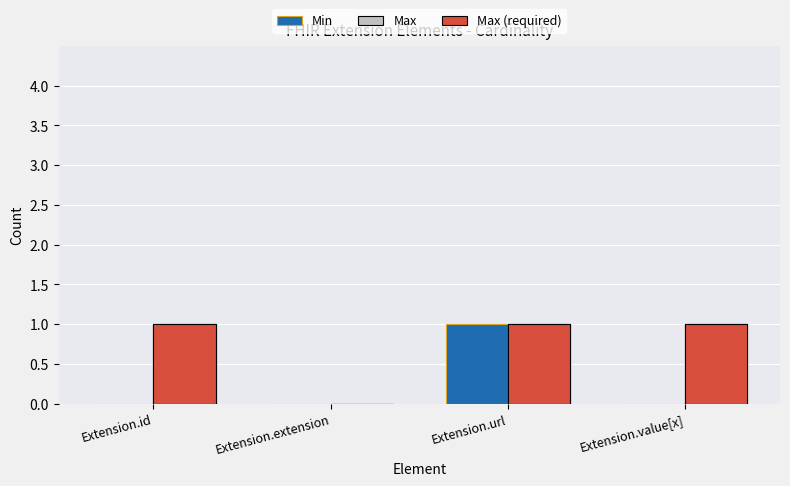

At which category is the sum across all series the highest?

Extension.url